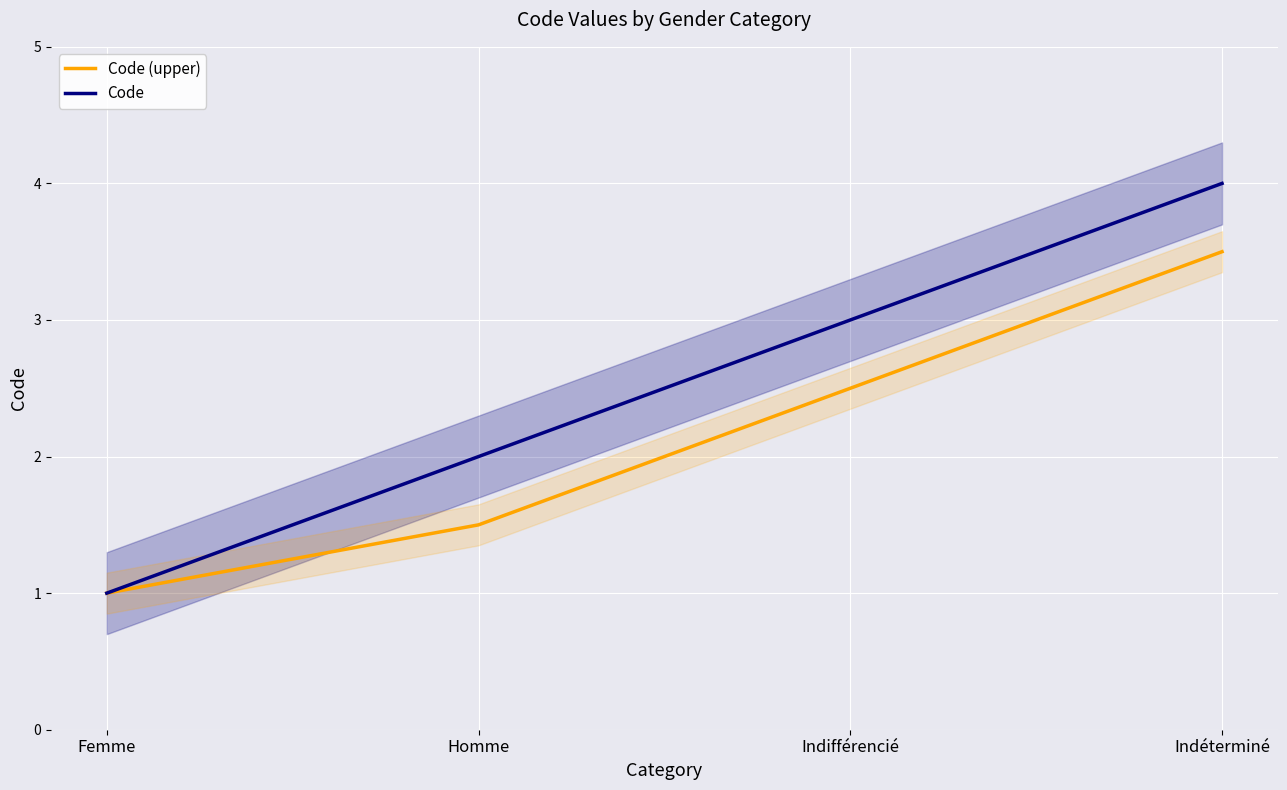

The value of Code (upper) at Indifférencié is 2.5. True or false?

True